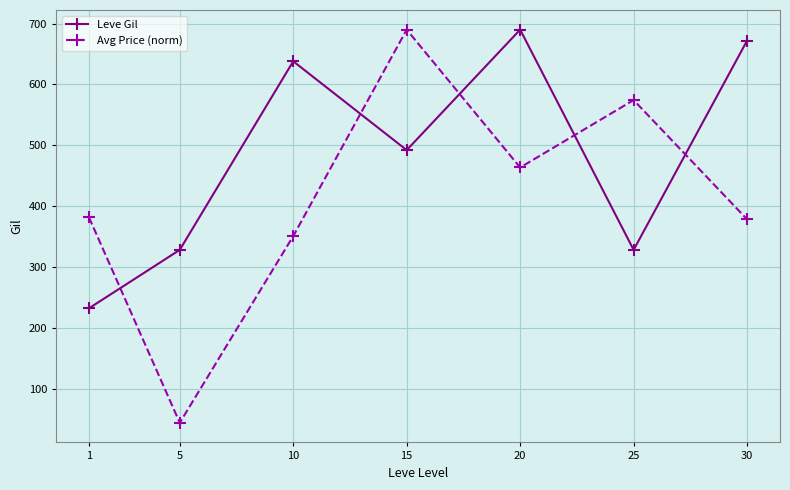

How many data points does each series have?

7